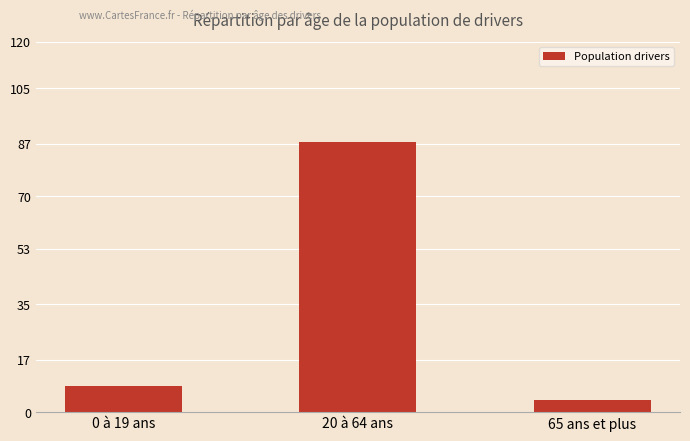

At which category does the chart reach its peak across all series?

20 à 64 ans